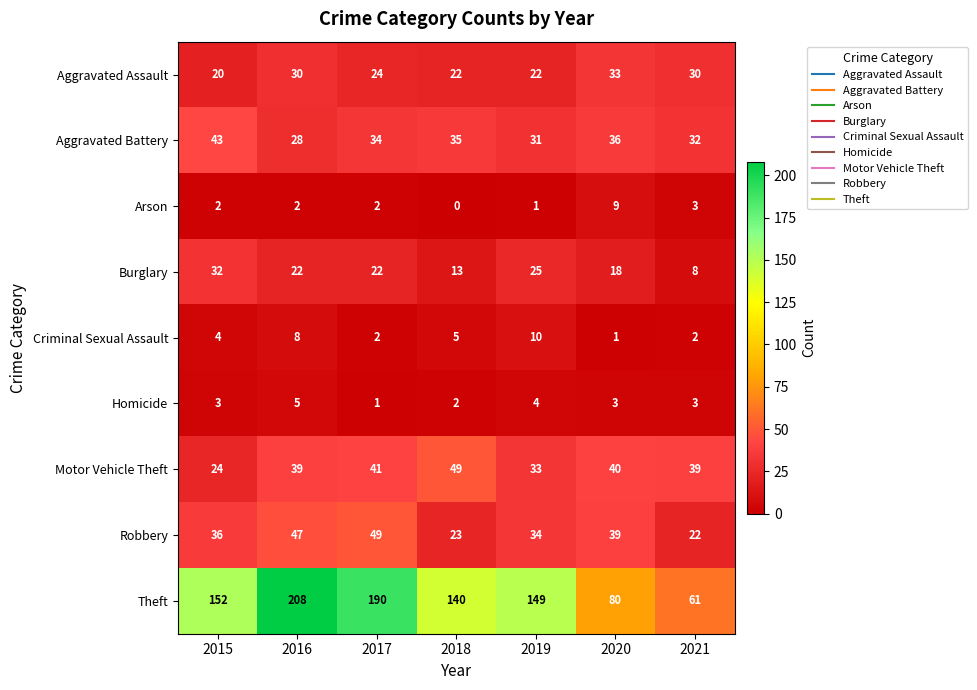

What is the maximum value shown in the chart?

208